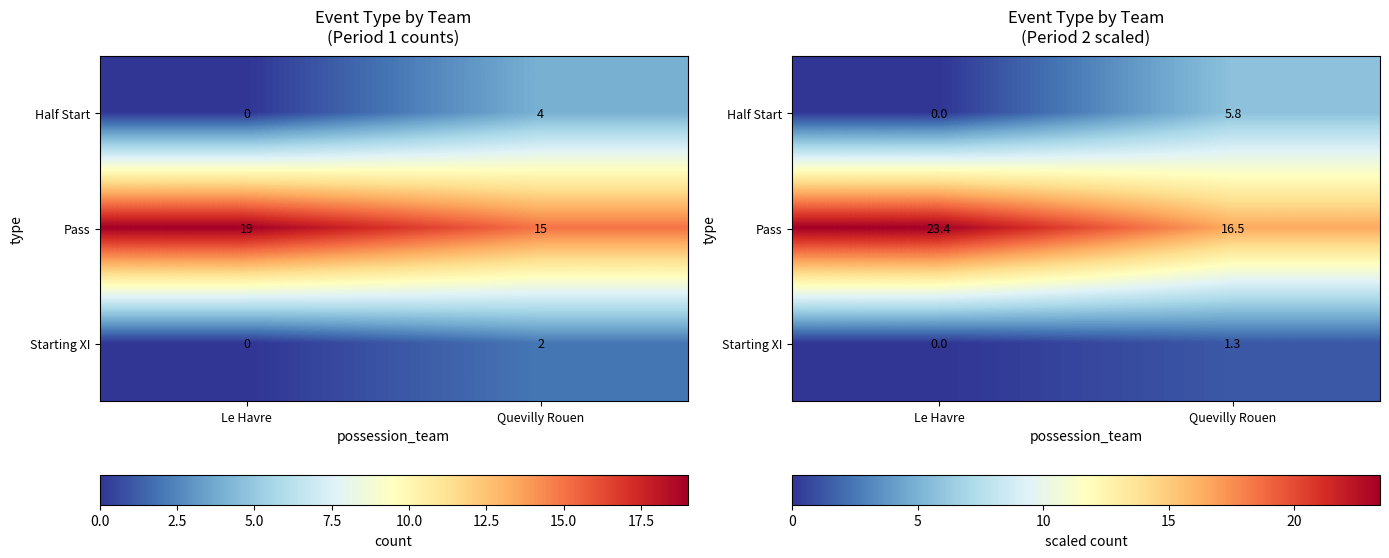

Rank the series by their maximum value, from highest to lowest.

Pass, Half Start, Starting XI